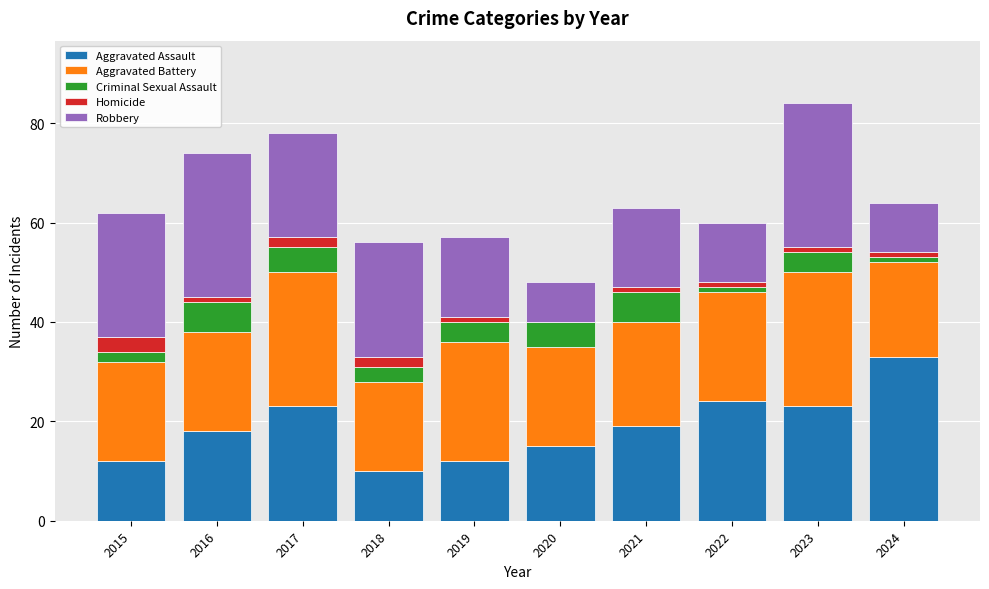

What is the total value across all series at 2018?

56